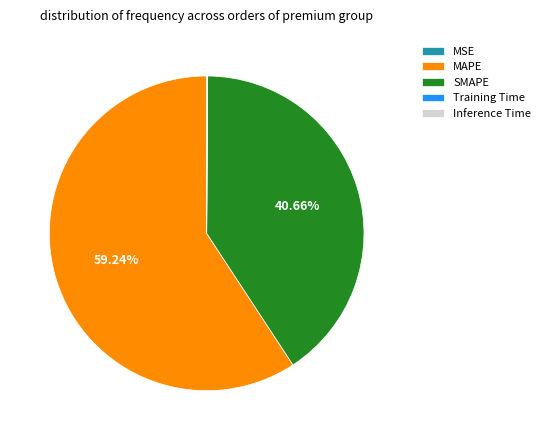

What is the largest slice in the pie chart?

MAPE